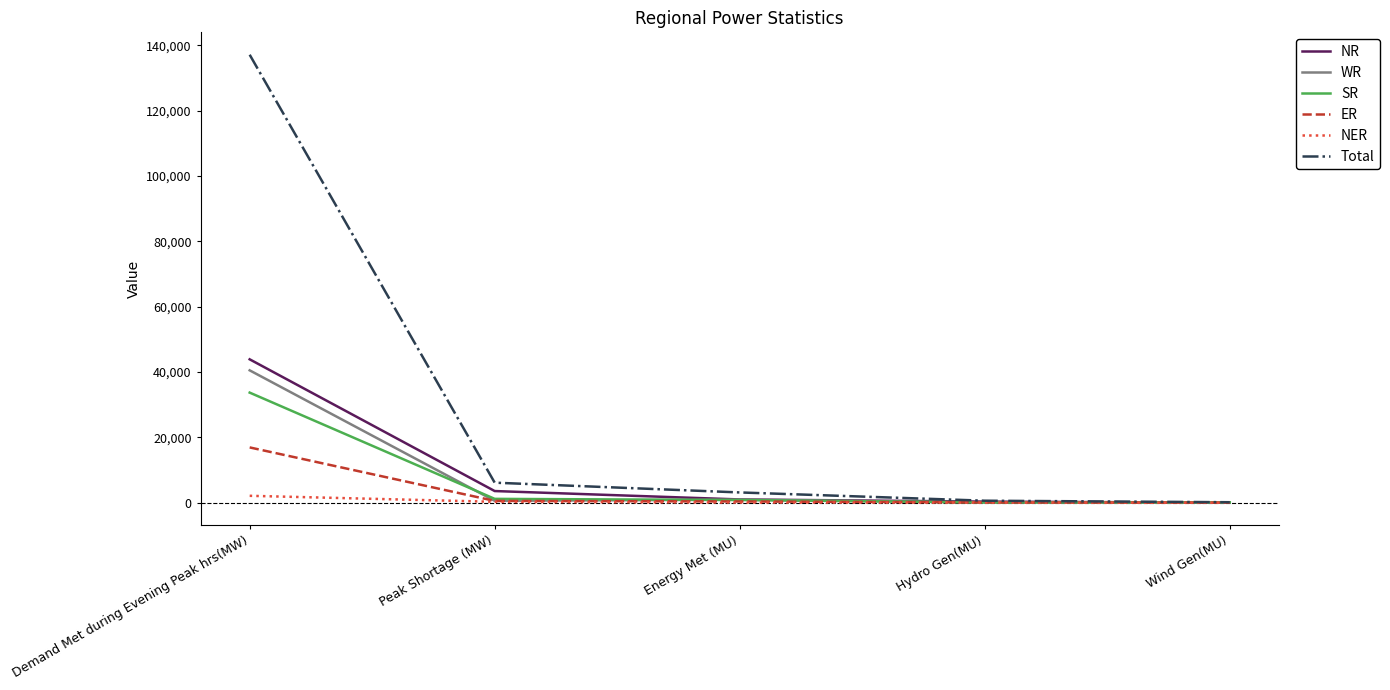

What is the difference between the highest and lowest values at Peak Shortage (MW)?

5855